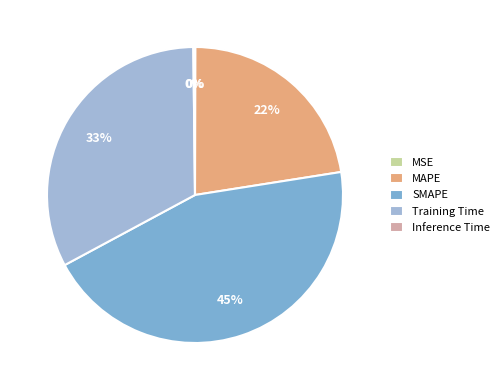

Does MAPE account for over 50% of the chart?

No